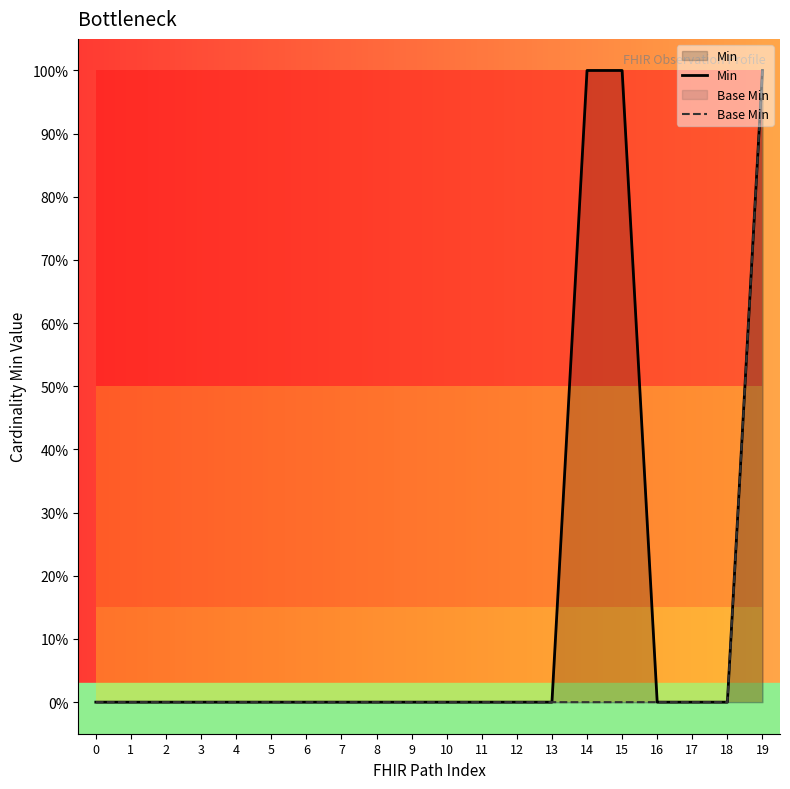

Is it true that Base Min equals -1 at 1?

False